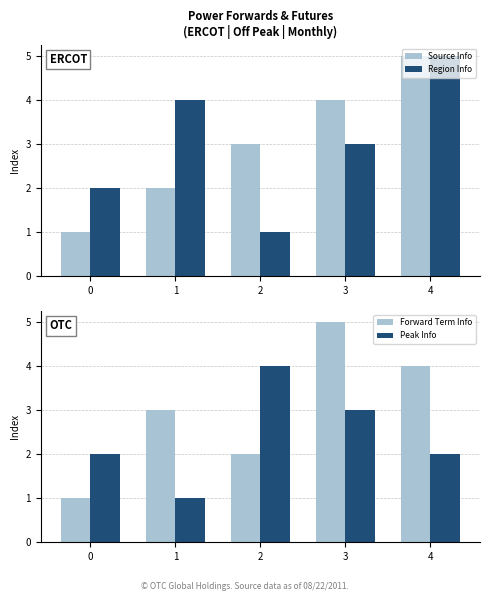

Is it true that Region Info equals 5 at 4?

True